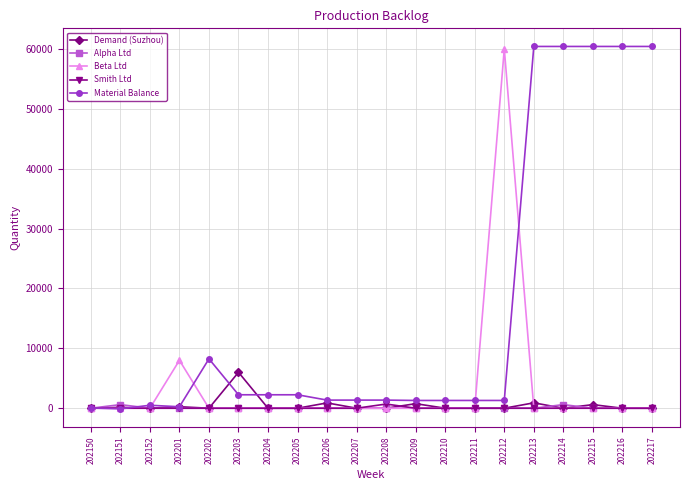

Which series changed the most between 202152 and 202216?

Material Balance